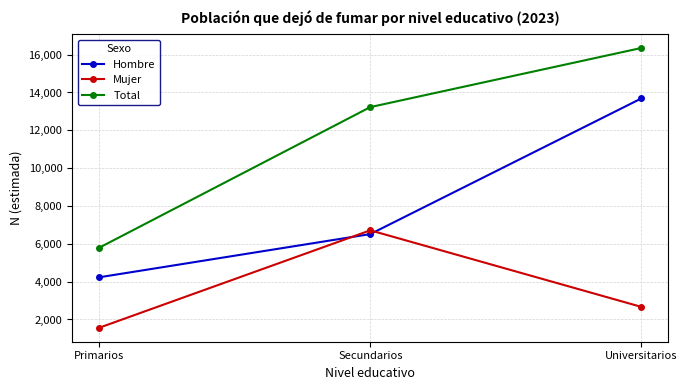

At which category is the sum across all series the highest?

Universitarios